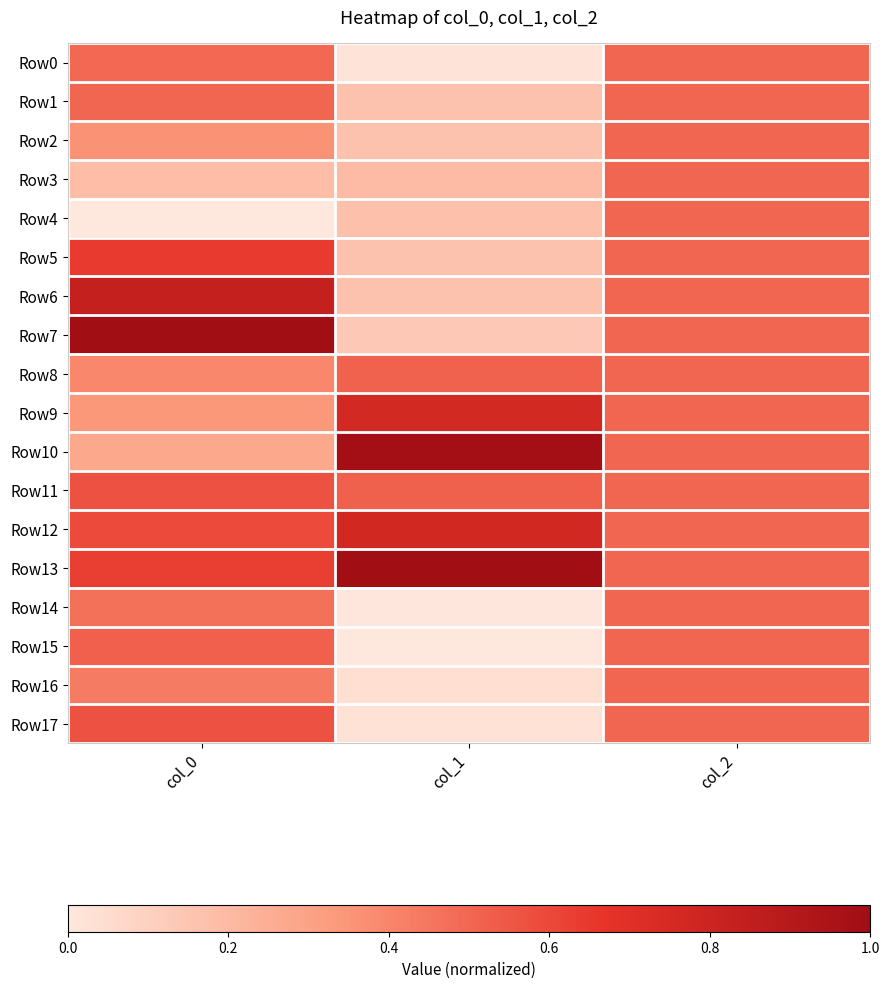

Which series has the largest range (max minus min)?

Row7